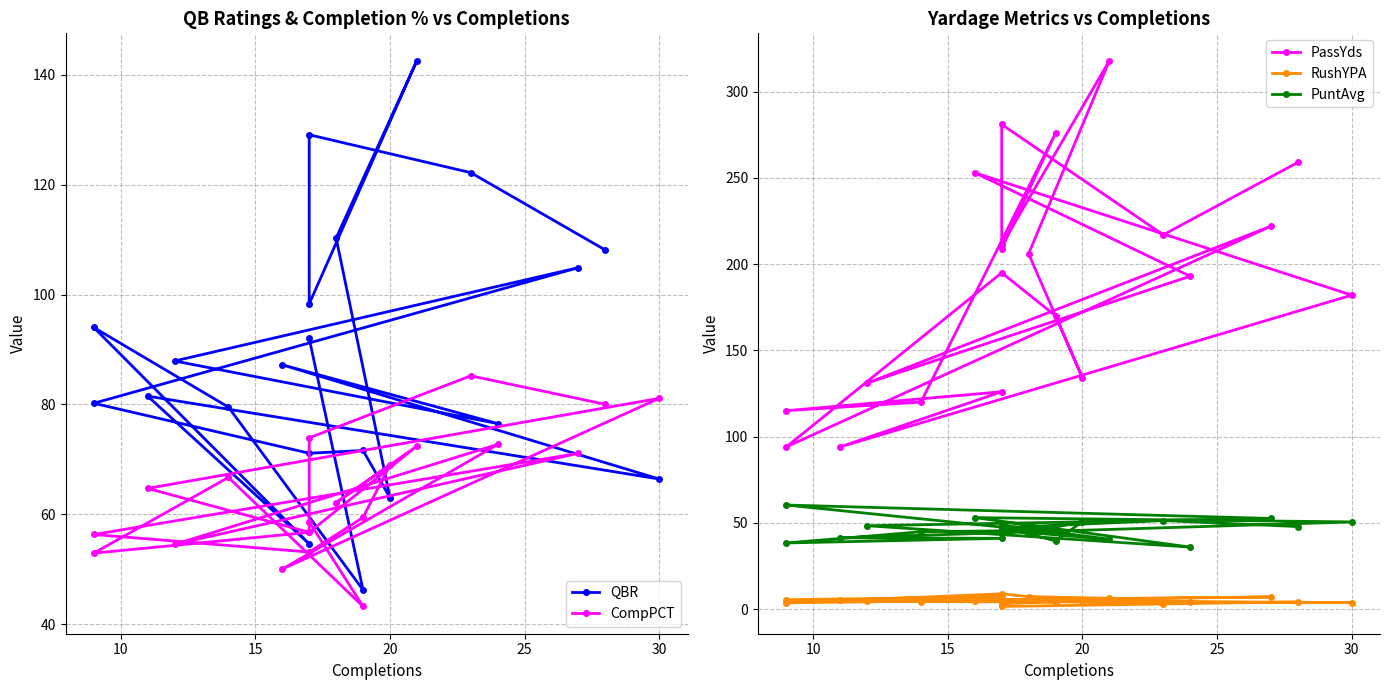

Which series has the largest range (max minus min)?

PassYds